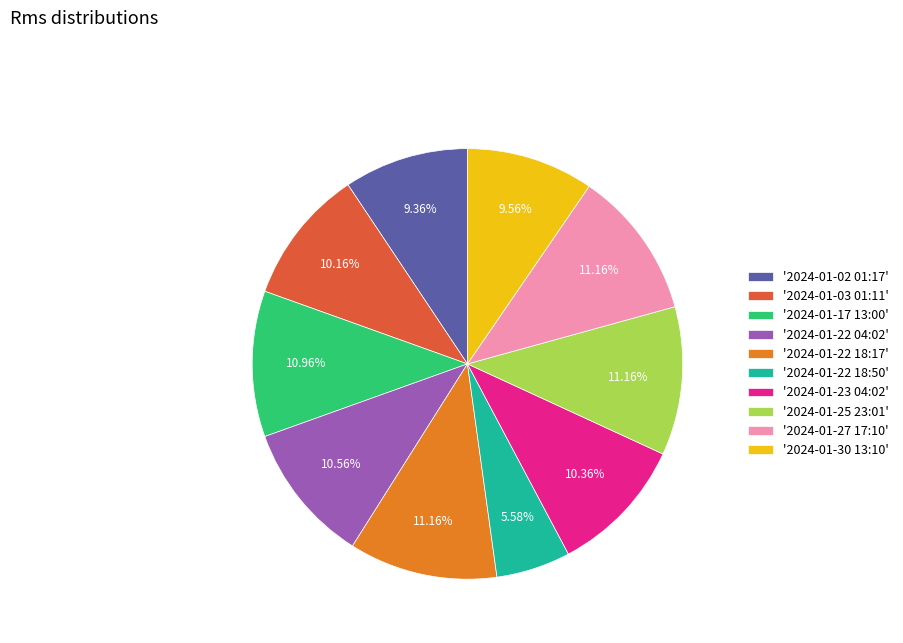

How many segments does this pie chart have?

10